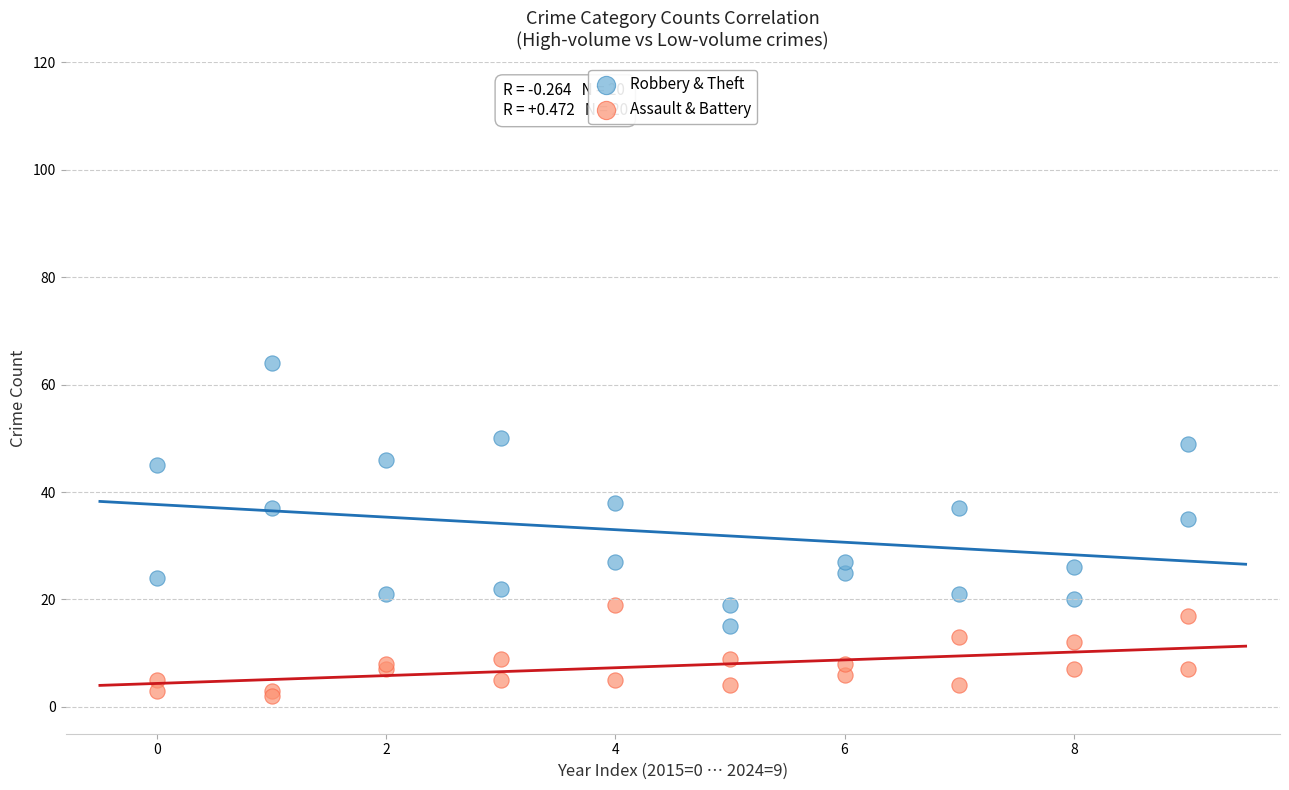

Across all series, what Y value is closest to 33?

35